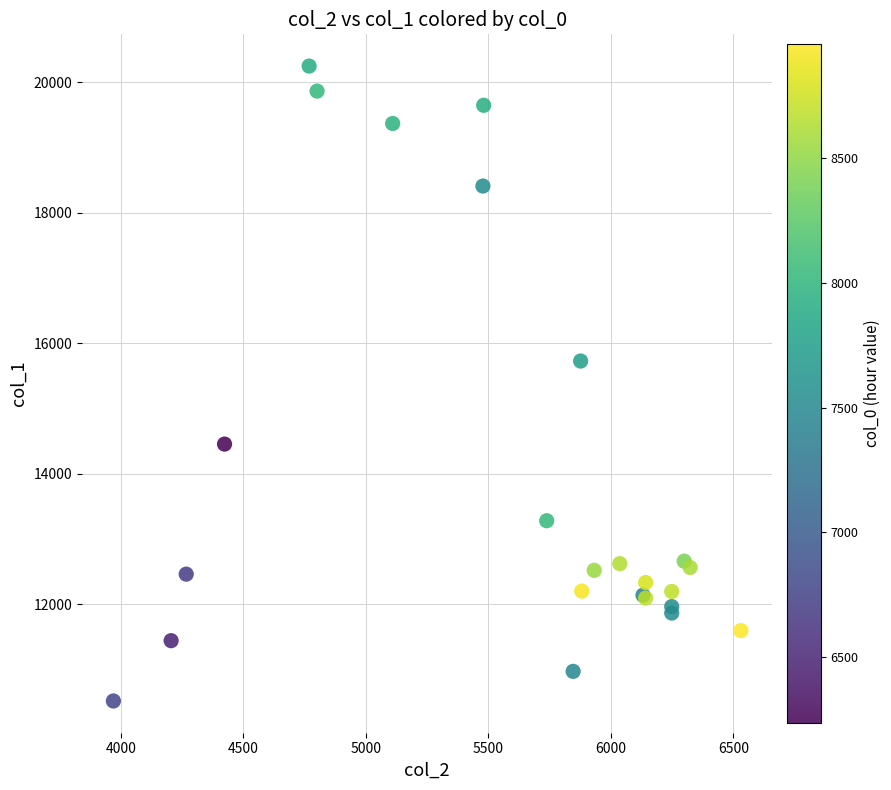

What Y value in the scatter plot is closest to 15381?

15726.7